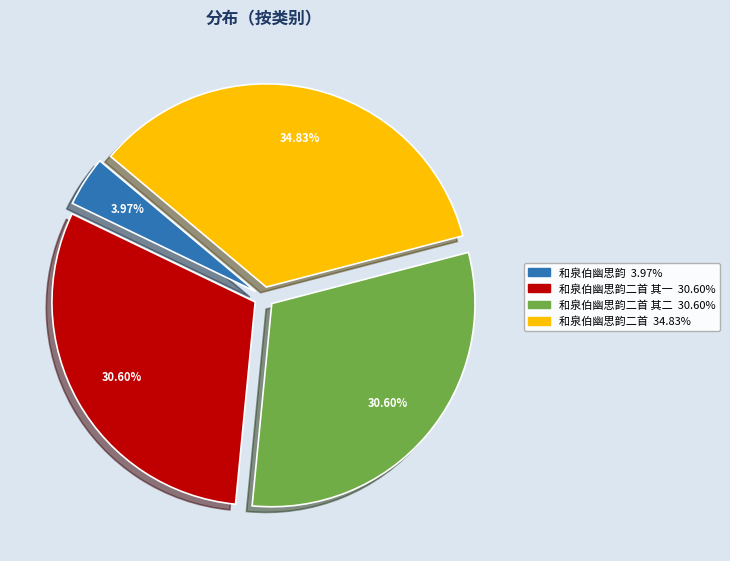

How many segments does this pie chart have?

4